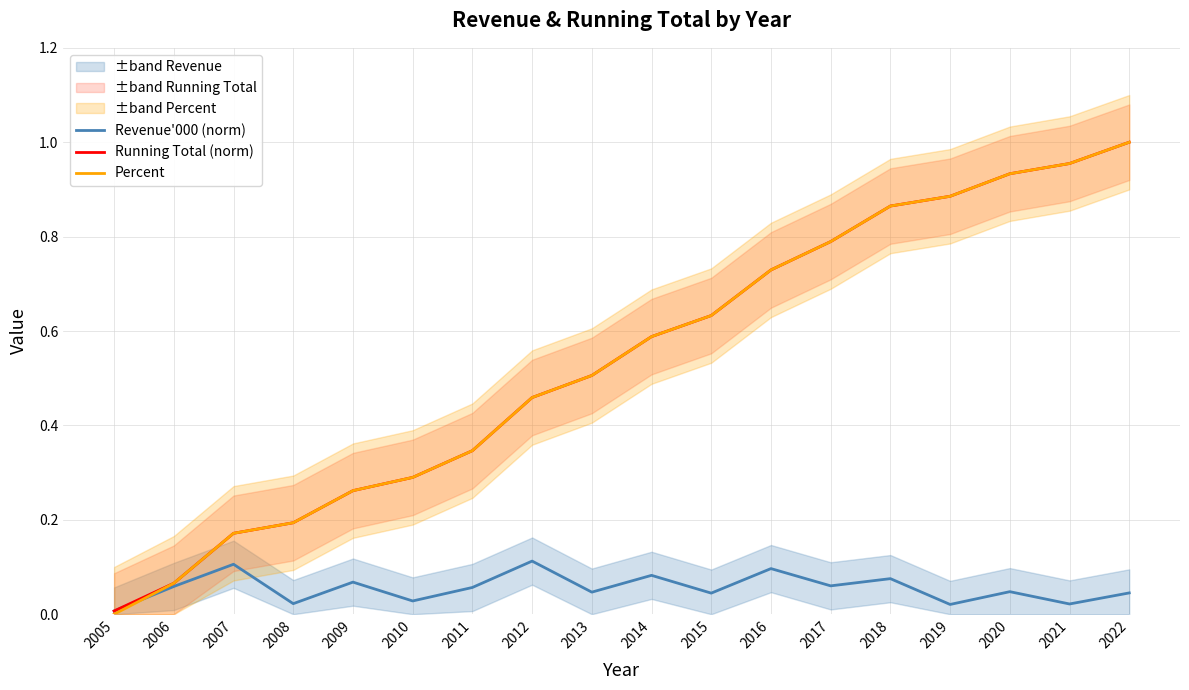

At which category does the chart reach its peak across all series?

2022